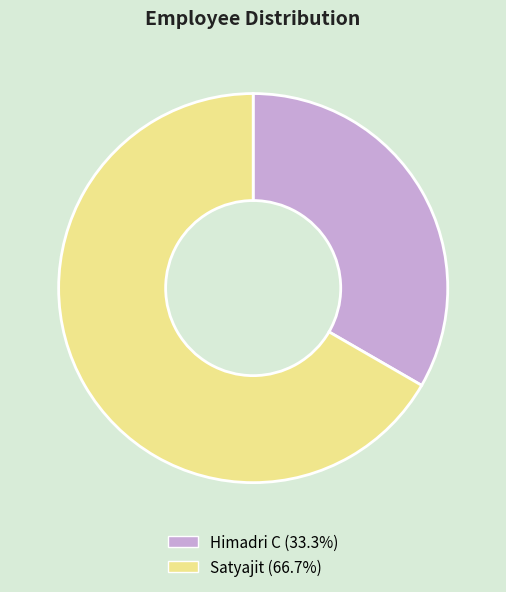

Do Himadri C and Satyajit together represent more than half of the pie?

Yes